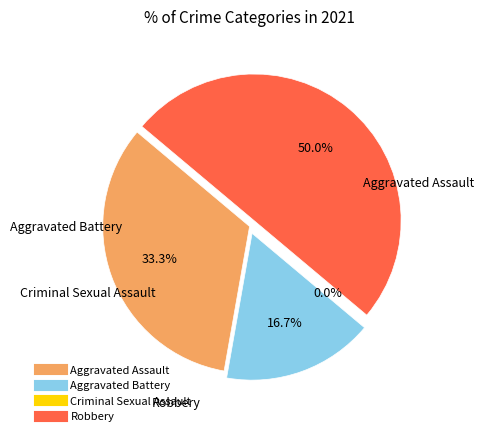

Count the number of slices in the pie.

4